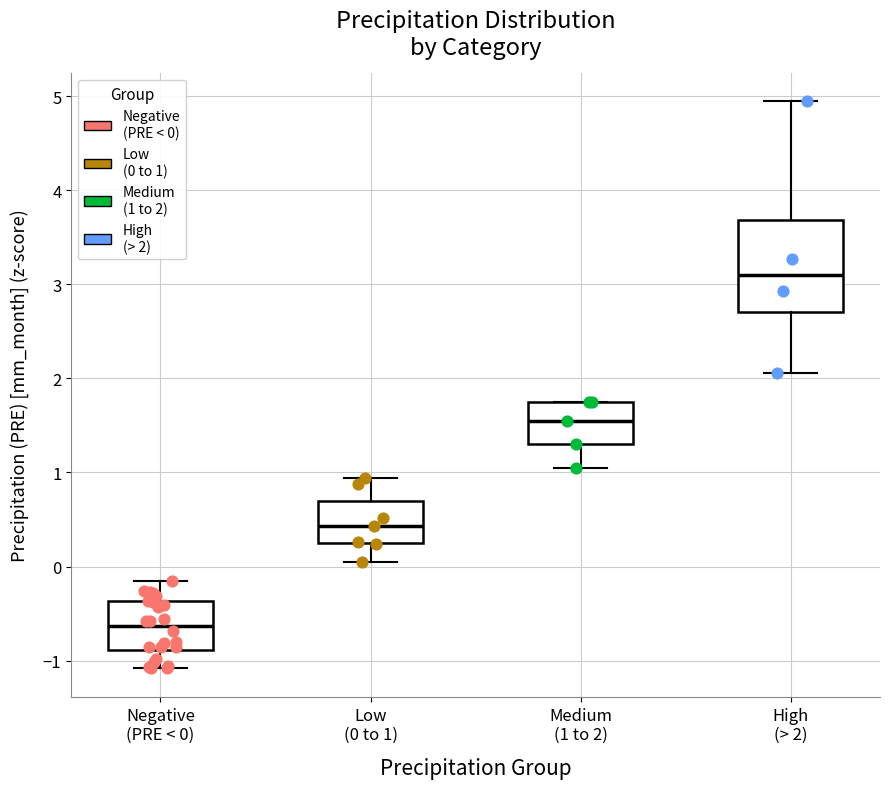

Reading left to right, transcribe this box plot: for each box, give where its median line is, the range the box spans, and where its two whiskers end, as read against the y-axis. The values are not printed on the chart, so give them approximately, as read against the axis.

Negative (PRE < 0): median -0.6, box -0.9 to -0.4, whiskers -1.1 to -0.2
Low (0 to 1): median 0.4, box 0.3 to 0.7, whiskers 0.1 to 0.9
Medium (1 to 2): median 1.5, box 1.3 to 1.7, whiskers 1.0 to 1.8
High (> 2): median 3.1, box 2.7 to 3.7, whiskers 2.1 to 4.9